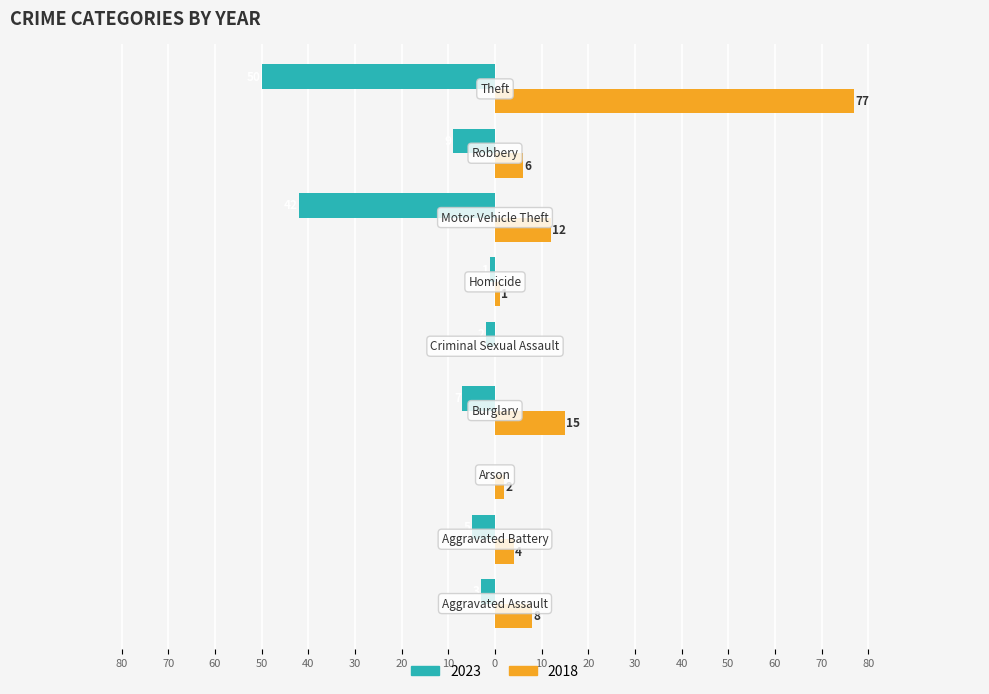

What are all the series names shown in the legend?

2023, 2018